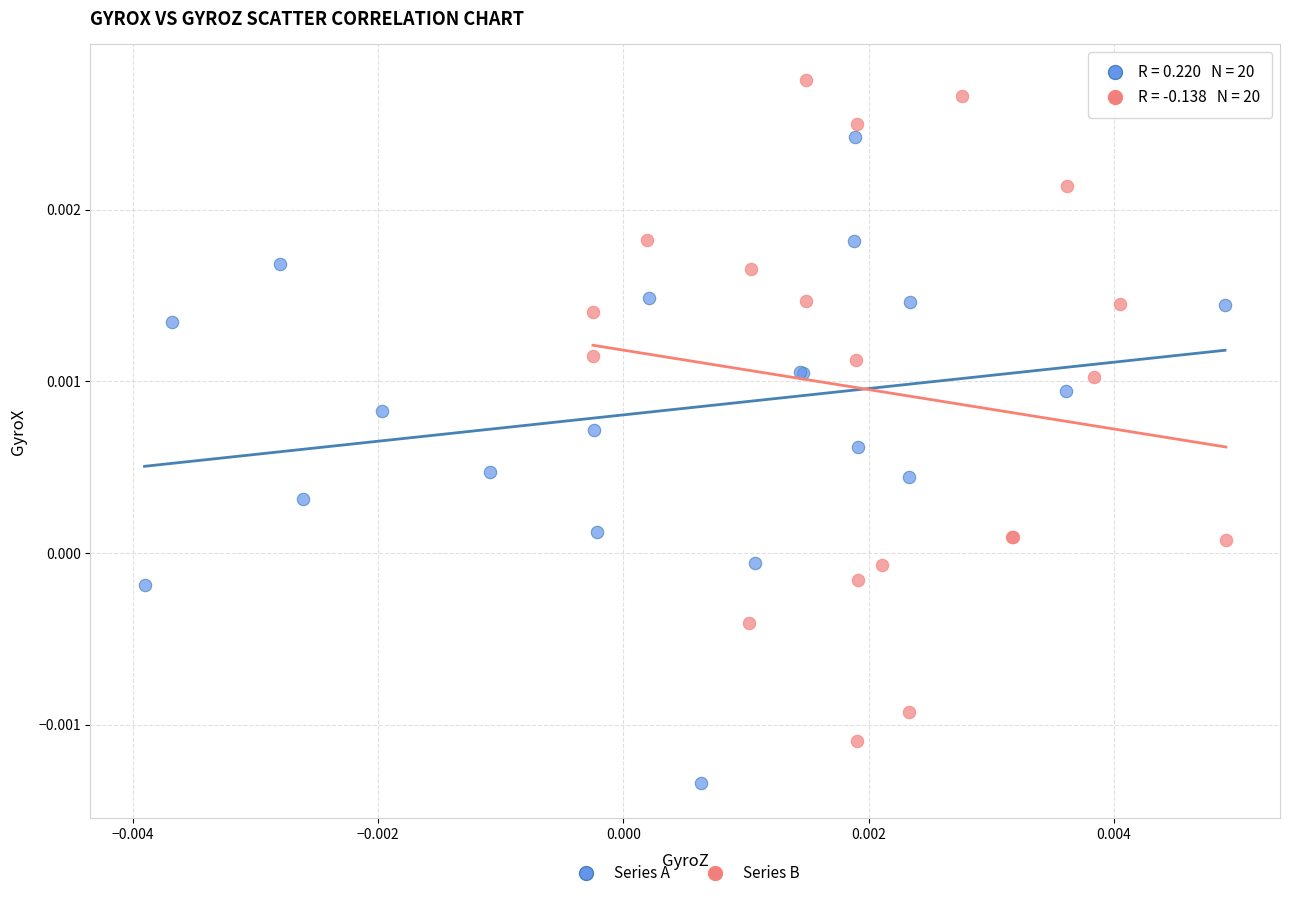

Which series reaches the minimum Y coordinate?

Series A